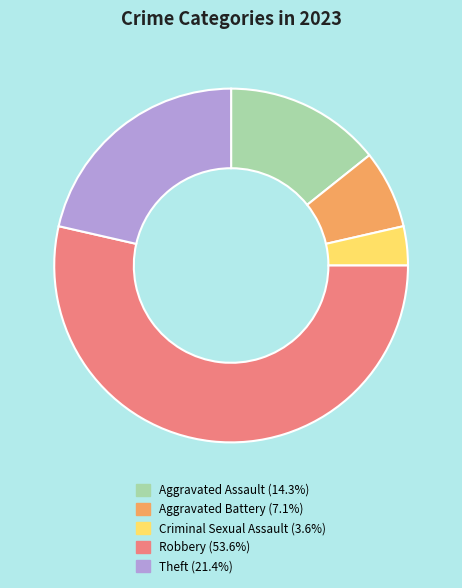

Does any single category account for the majority?

Yes